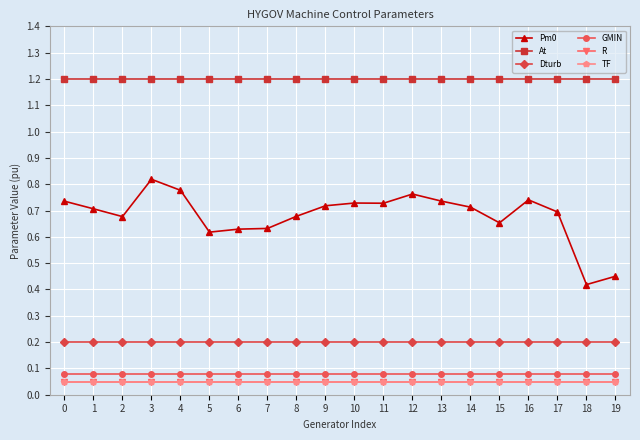

What value does the Pm0 series have at 16?

0.7